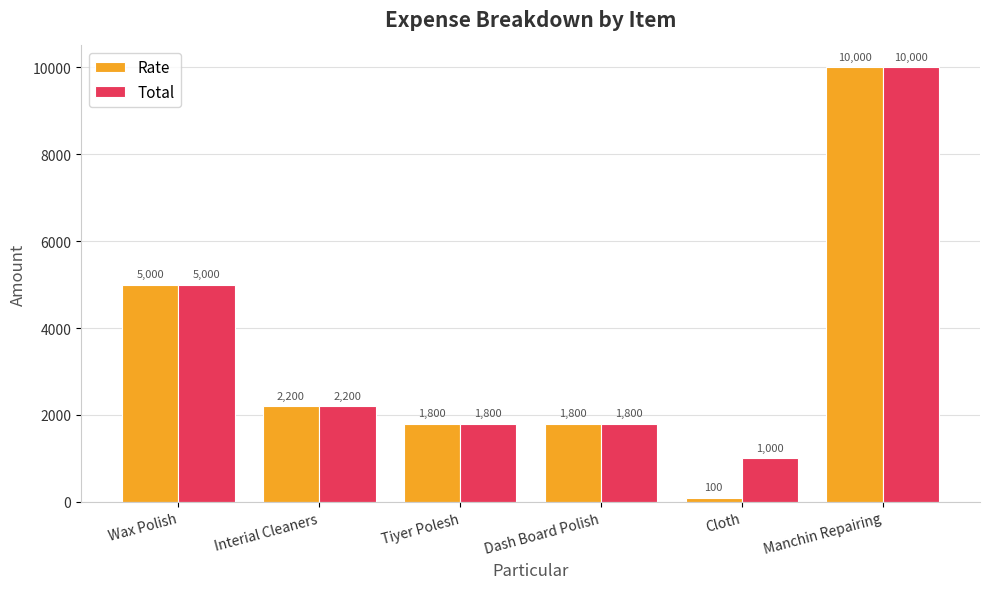

Reading left to right, transcribe all the data shown in this chart.

Rate: 5000	2200	1800	1800	100	10000
Total: 5000	2200	1800	1800	1000	10000